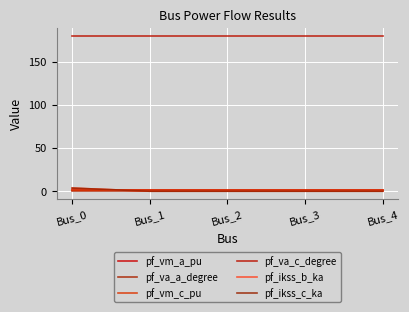

Rank the series by their maximum value, from lowest to highest.

pf_va_a_degree, pf_vm_a_pu, pf_vm_c_pu, pf_ikss_b_ka, pf_ikss_c_ka, pf_va_c_degree